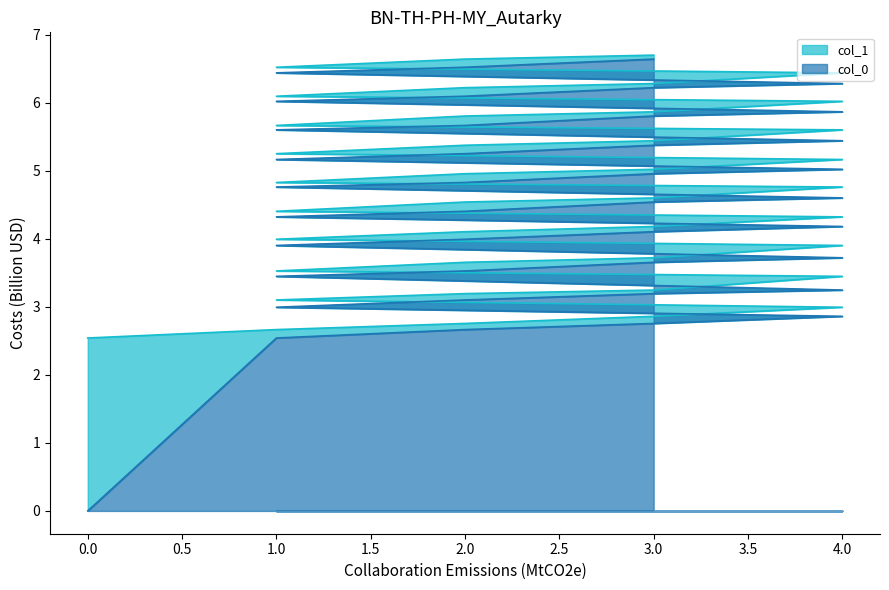

At 4, list the series in order from largest to smallest.

col_1, col_0